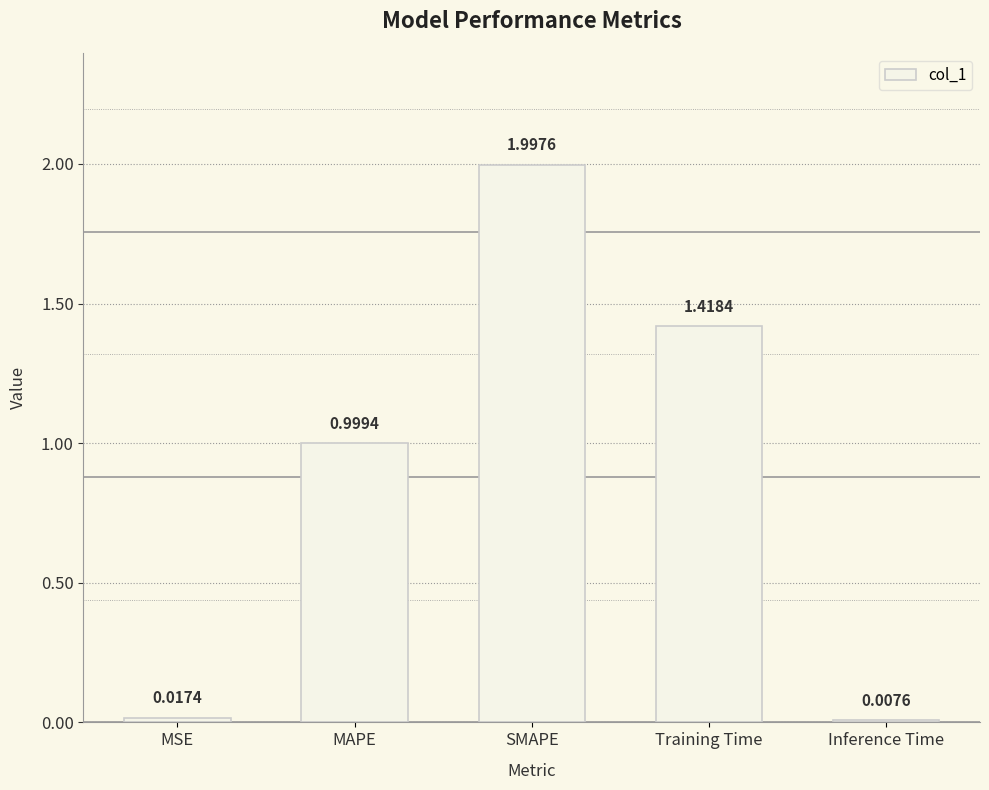

What is the difference between the maximum and second lowest values?

2.0